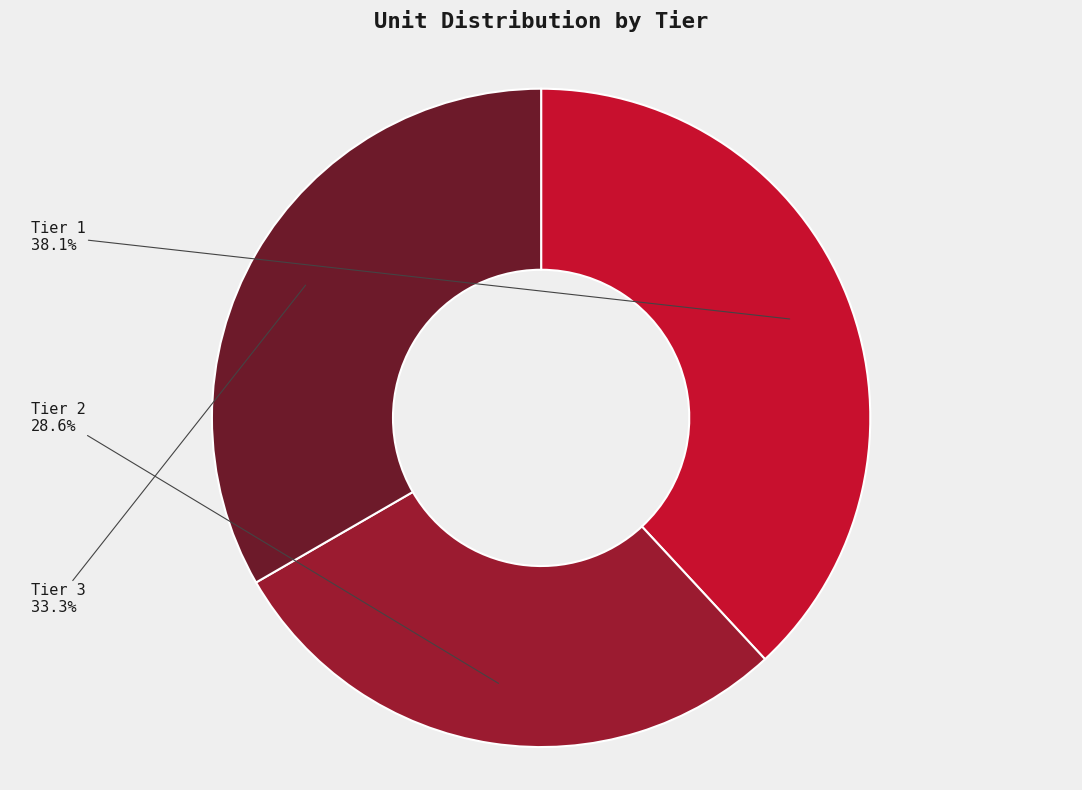

True or false: Tier 3 accounts for 33% of the total.

True